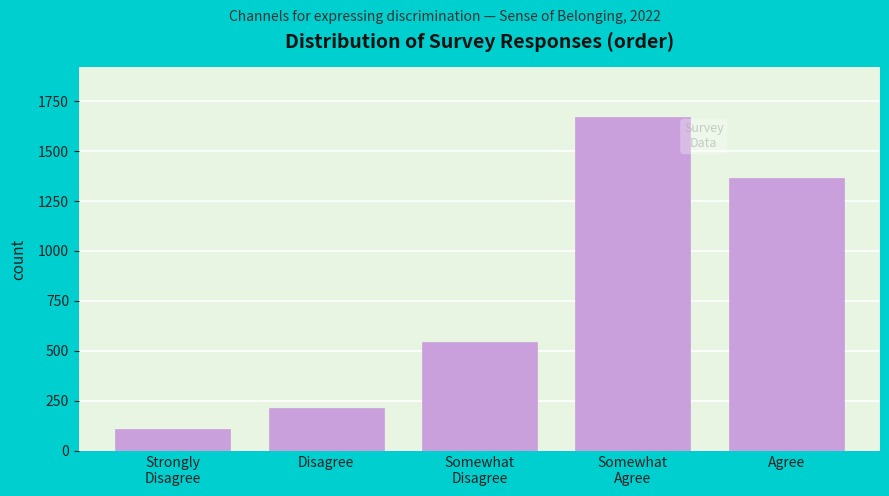

Reading left to right, what are all the values shown in this chart?

109	217	546	1668	1363